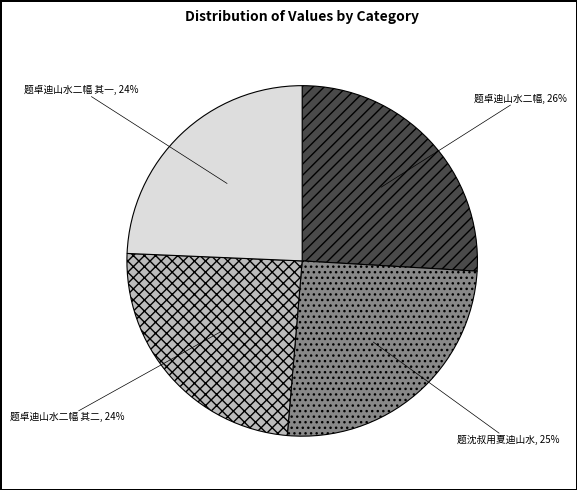

Count the number of slices in the pie.

4